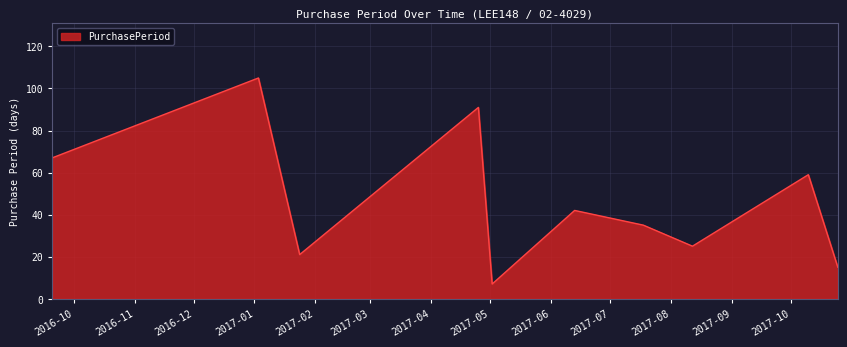

What is the minimum value shown in the chart?

7